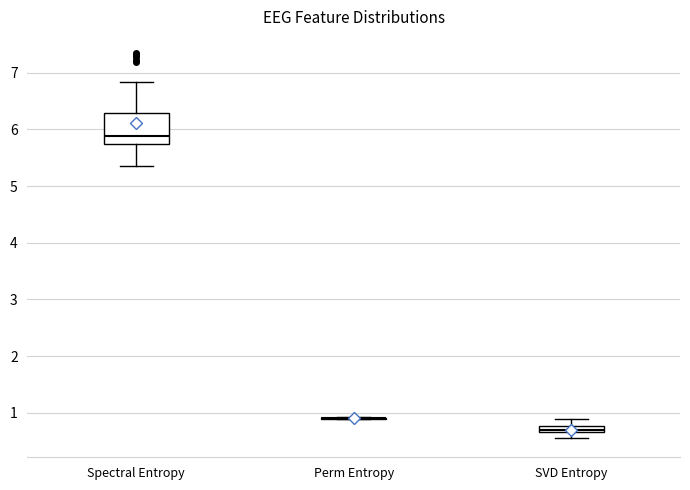

Where does the median line of the box for Spectral Entropy sit on the y-axis? The values are not printed on the chart, so give them approximately, as read against the axis.

5.9